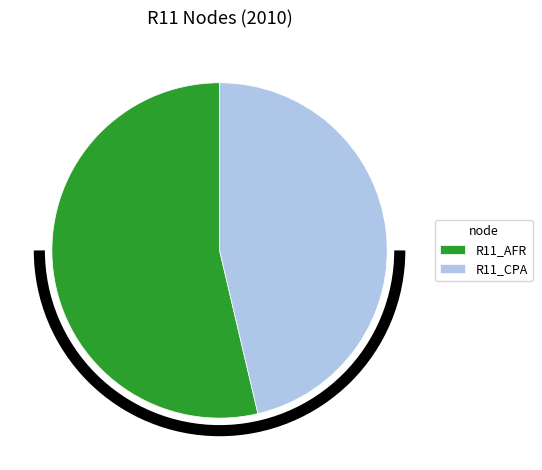

The R11_AFR slice represents 63% of the pie. True or false?

False